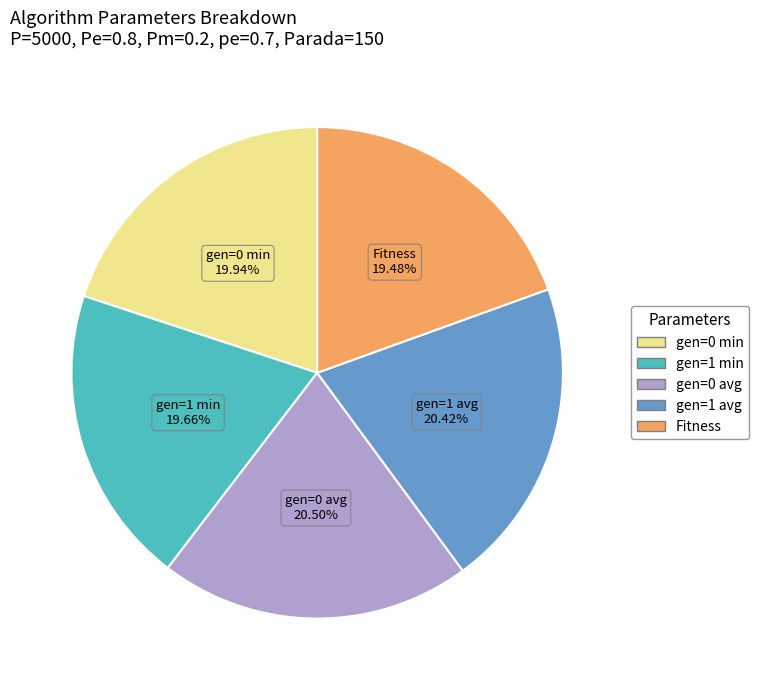

Count the number of slices in the pie.

5